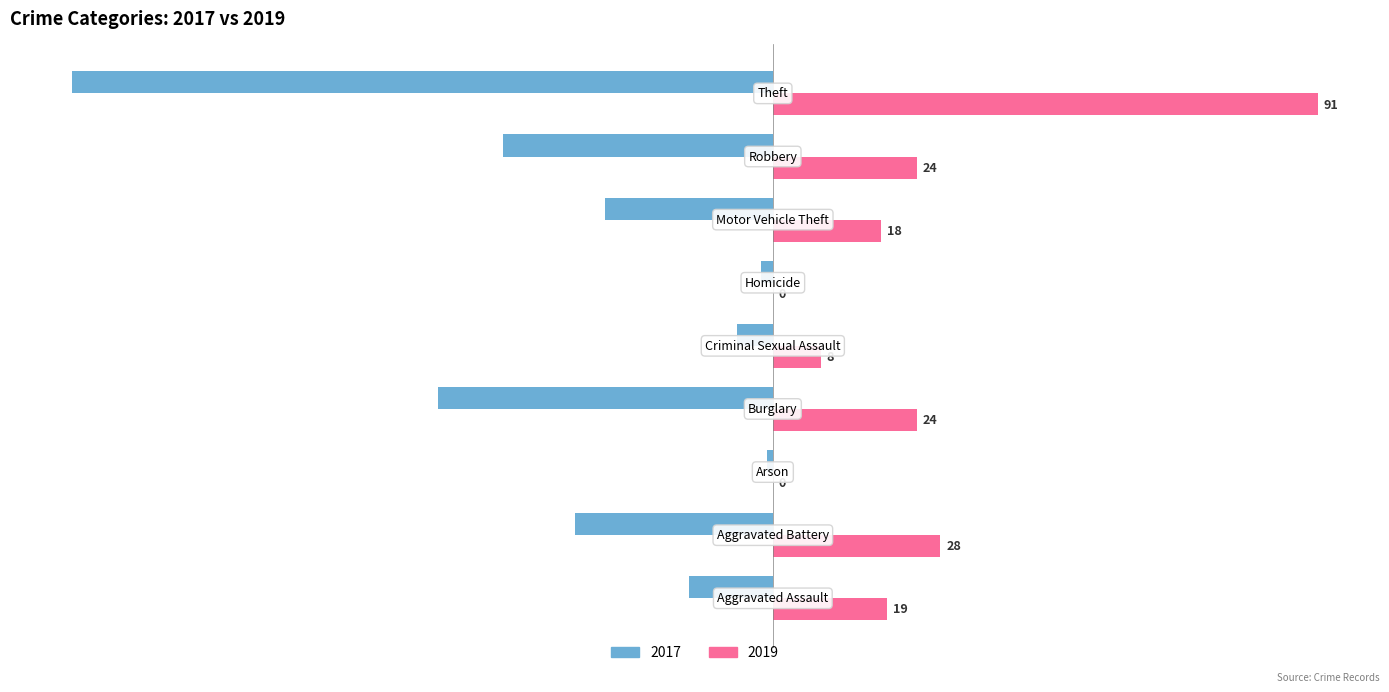

What is the sum of all 2019 values?

212